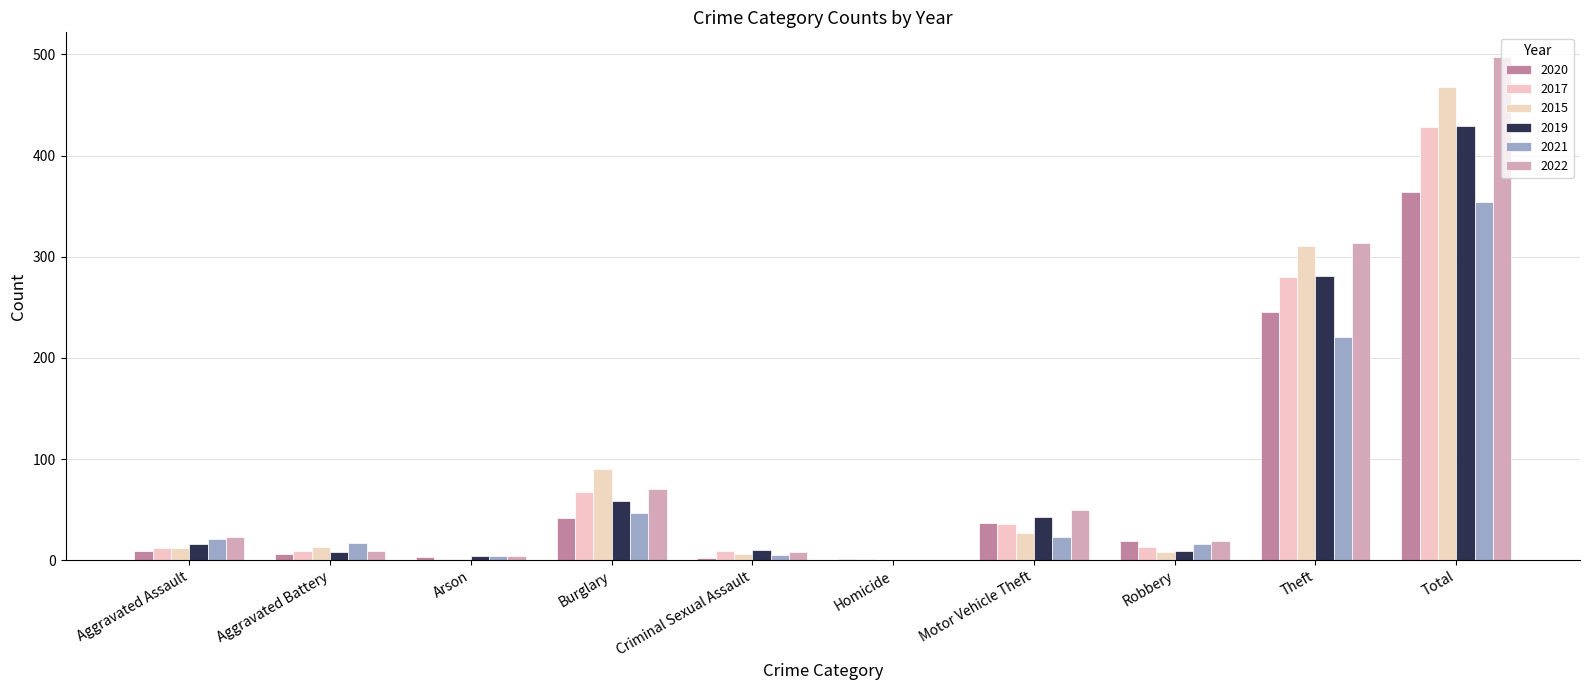

What is the sum of all 2020 values?

728